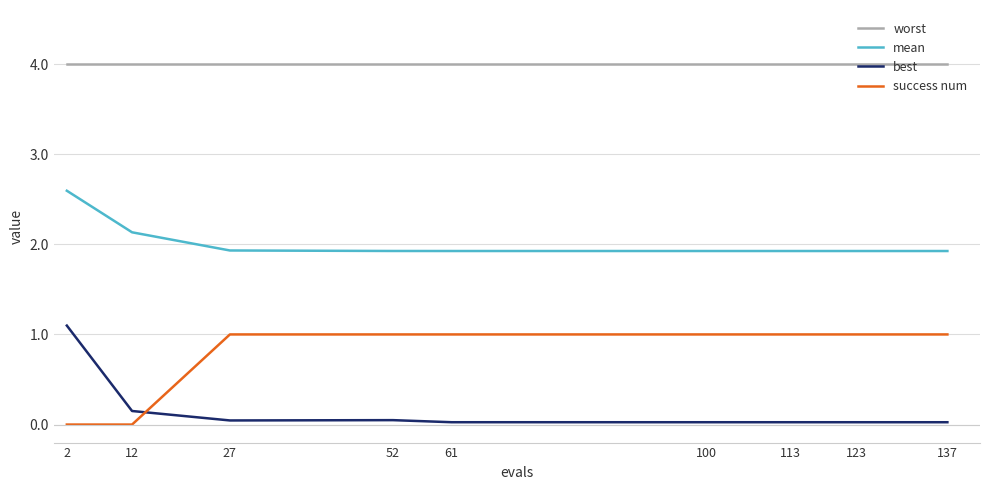

What is the spread (max minus min) of values at 100?

4.0